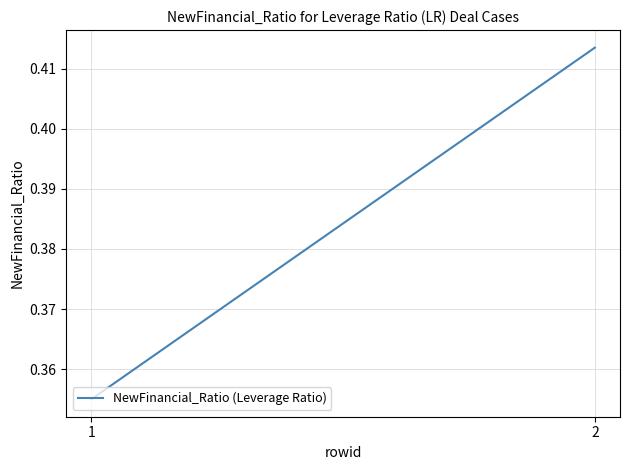

True or false: the data shows 0.4 at 1.

True